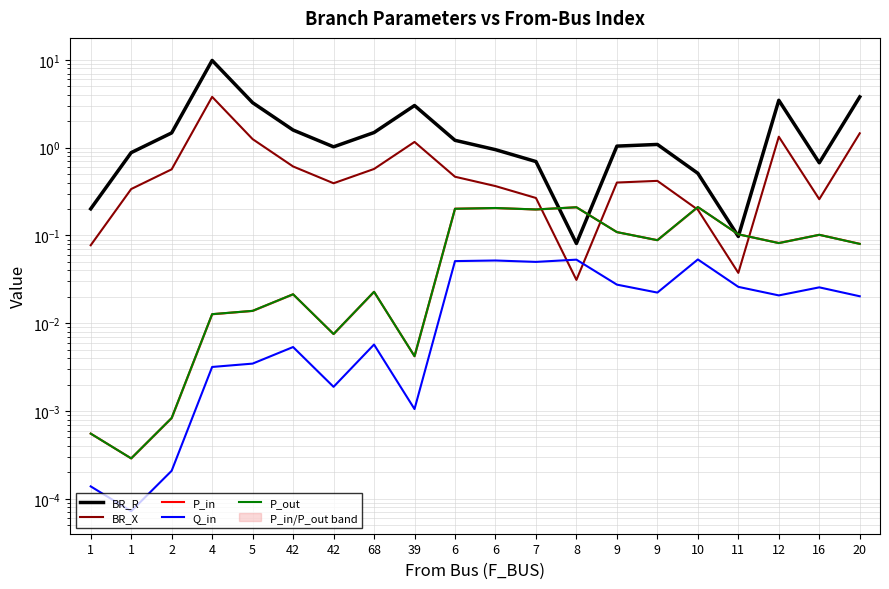

How many intersections are there between BR_R and P_out?

4